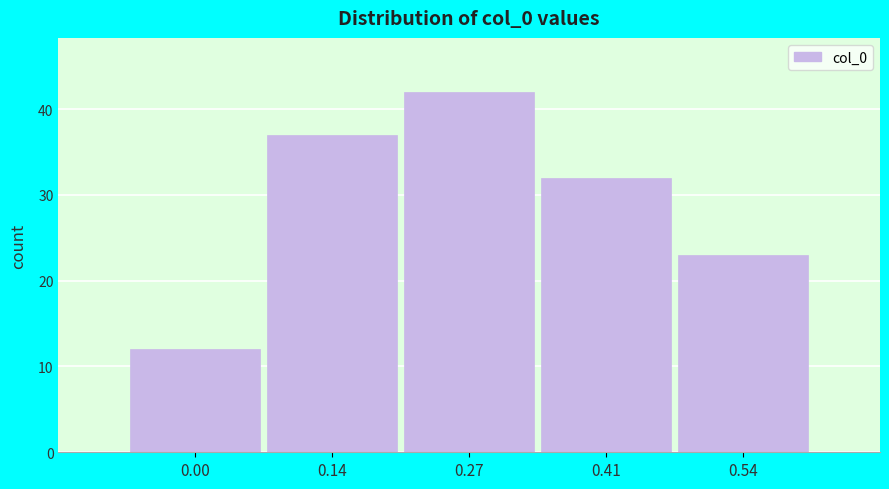

Reading left to right, list all the values displayed in this chart.

0.00=12	0.14=37	0.27=42	0.41=32	0.54=23